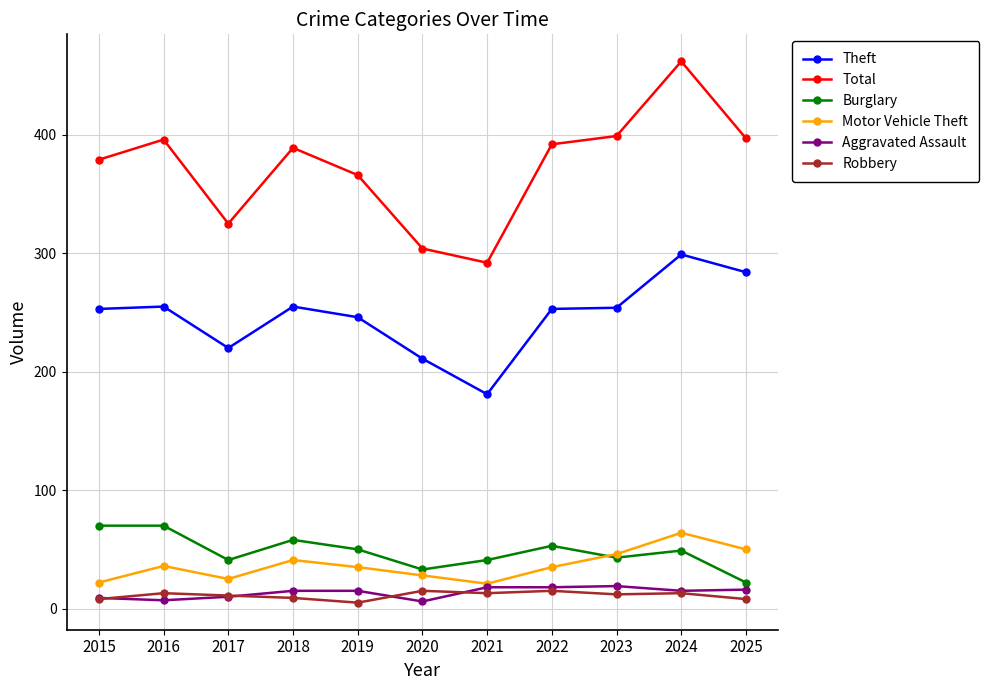

What is the value of the Theft point at the 10th from the left?

299